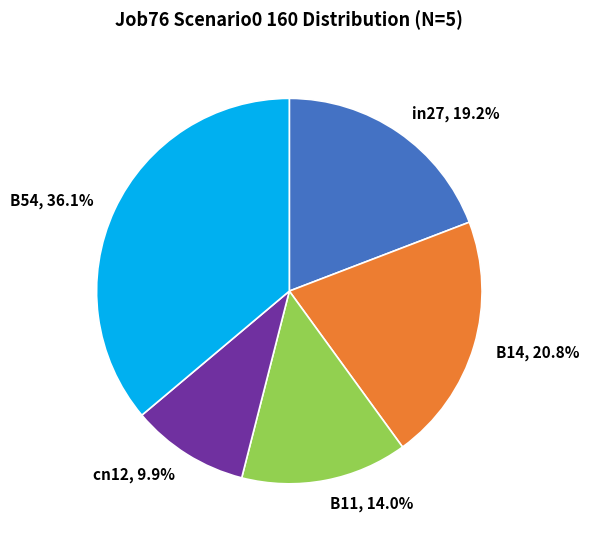

Which slice is the largest?

B54